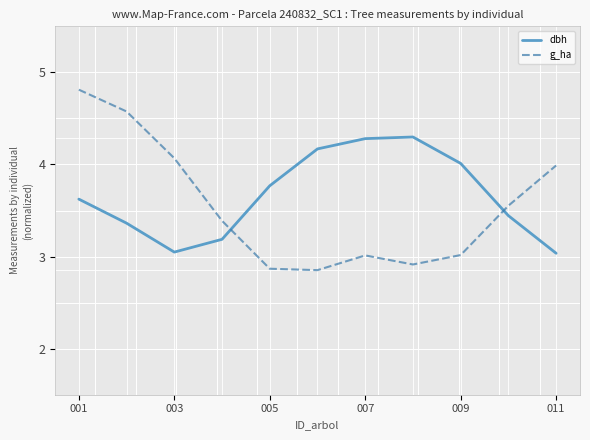

Which series ends up on top after the final intersection of g_ha and dbh?

g_ha